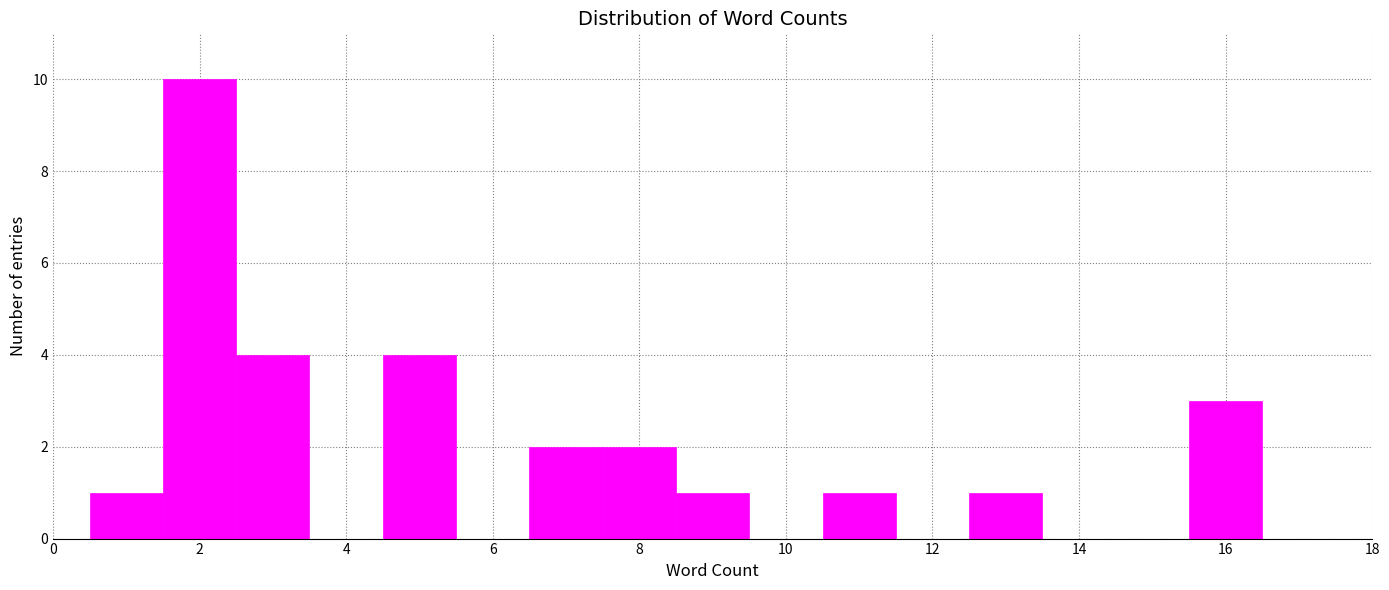

Reading left to right, list every bar in this chart as the range it spans on the x-axis followed by its height. Neither the bar edges nor the heights are printed on the chart, so give them approximately, as read against the axes.

0.5 to 1.5: 1
1.5 to 2.5: 10
2.5 to 3.5: 4
3.5 to 4.5: 0
4.5 to 5.5: 4
5.5 to 6.5: 0
6.5 to 7.5: 2
7.5 to 8.5: 2
8.5 to 9.5: 1
9.5 to 10.5: 0
10.5 to 11.5: 1
11.5 to 12.5: 0
12.5 to 13.5: 1
13.5 to 14.5: 0
14.5 to 15.5: 0
15.5 to 16.5: 3